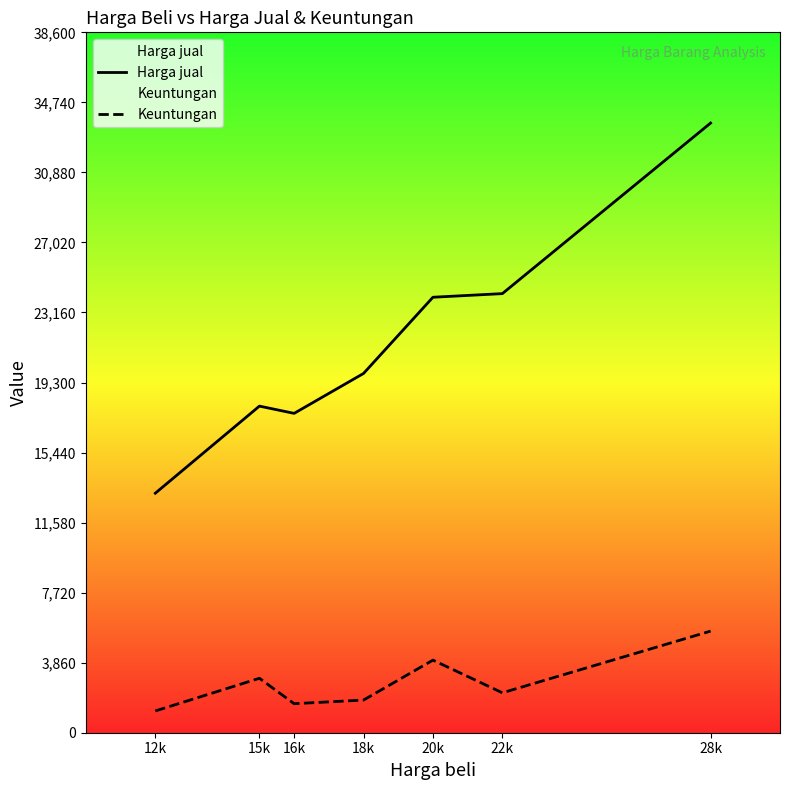

How many lines are shown in the chart?

2